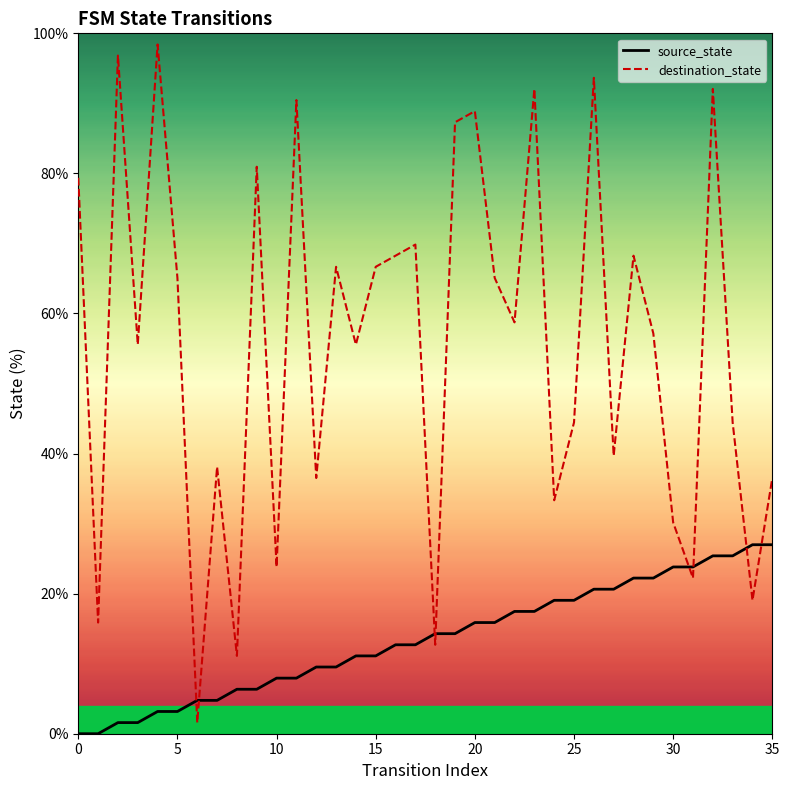

At how many categories does at least one series exceed 82?

8